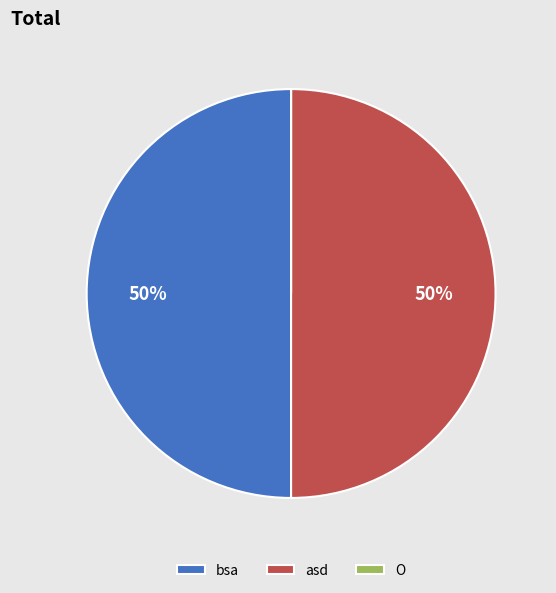

To the nearest percent, what percentage of the pie is asd?

50%